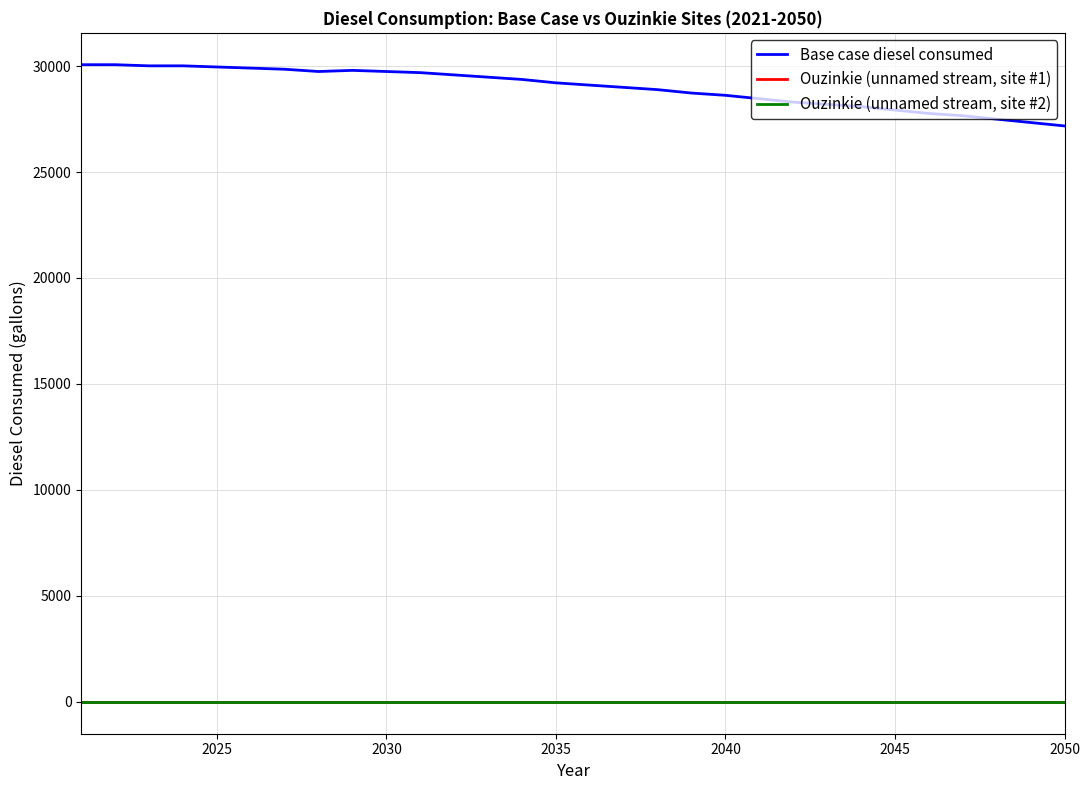

At how many categories does at least one series exceed 7983?

30